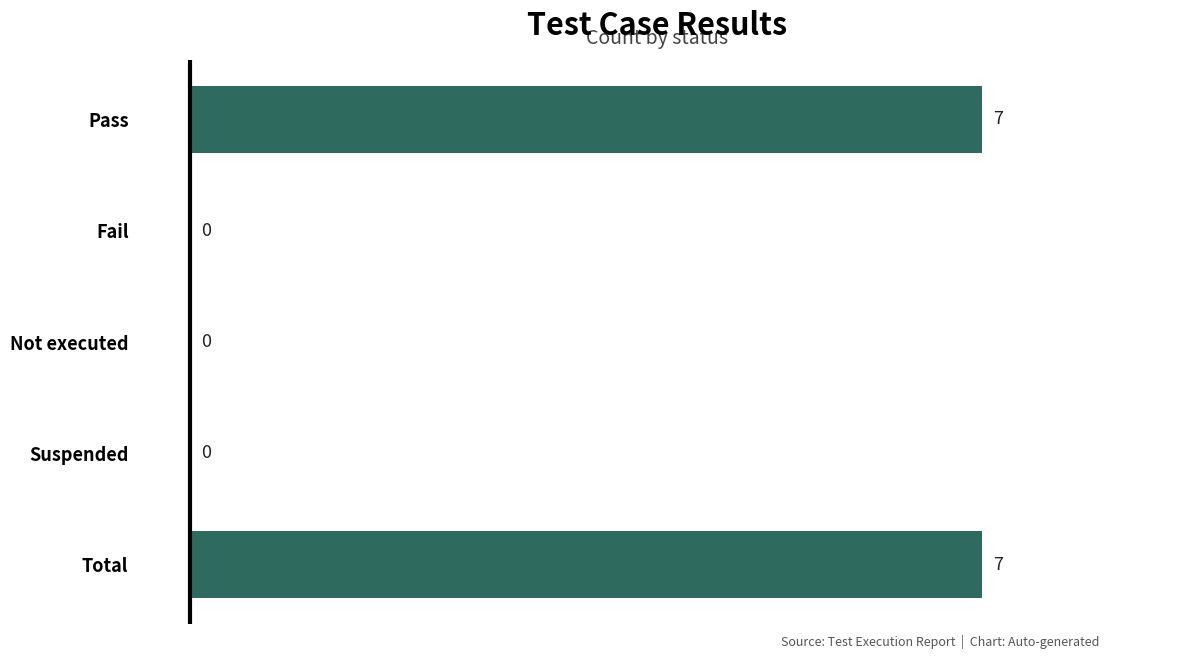

The value at Pass is 11. True or false?

False